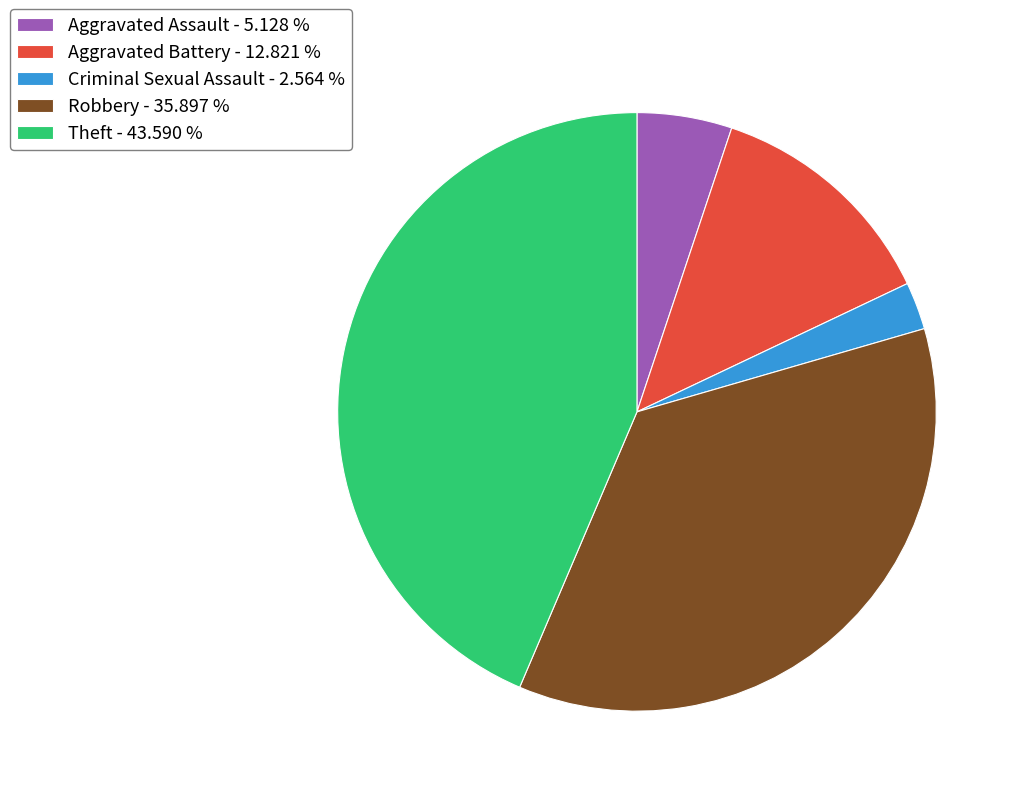

Which slice is the largest?

Theft - 43.590 %